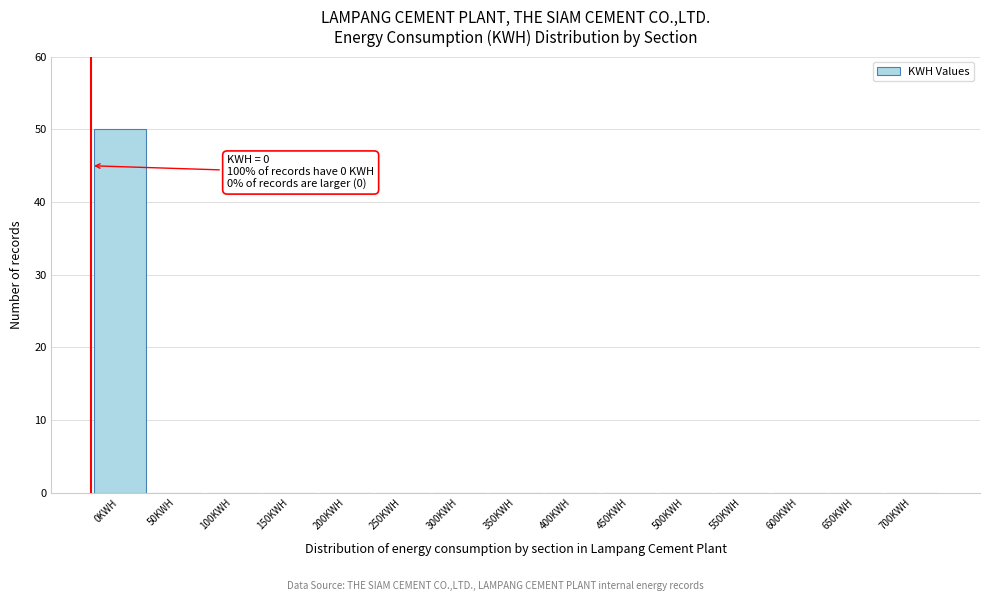

Reading left to right, transcribe all the data shown in this chart.

0KWH=50	50KWH=0	100KWH=0	150KWH=0	200KWH=0	250KWH=0	300KWH=0	350KWH=0	400KWH=0	450KWH=0	500KWH=0	550KWH=0	600KWH=0	650KWH=0	700KWH=0